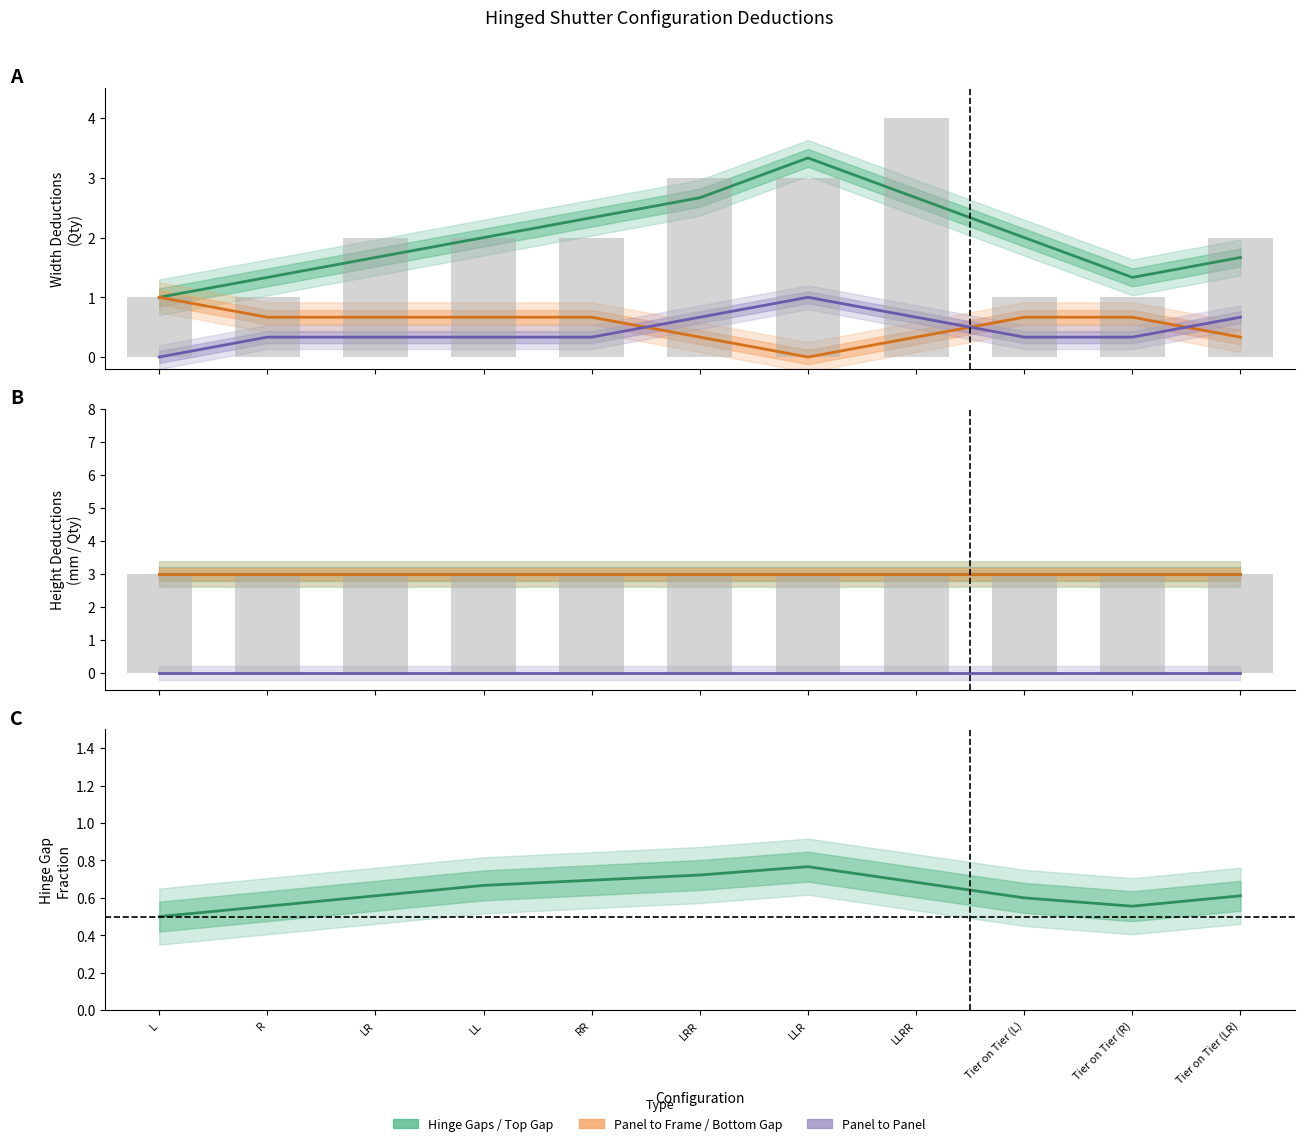

What is the maximum value shown in the chart?

4